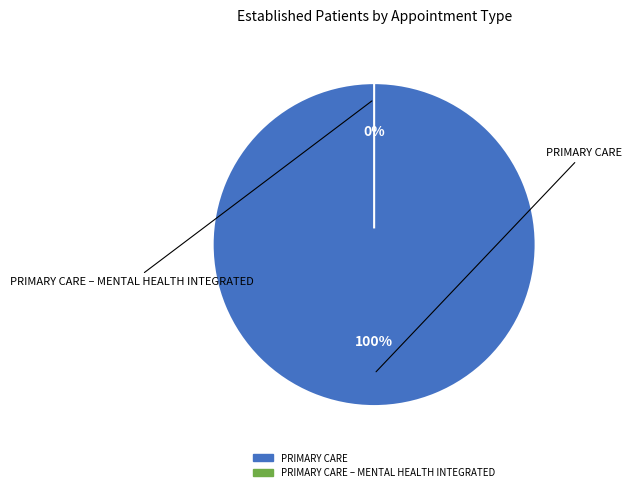

Do PRIMARY CARE and PRIMARY CARE – MENTAL HEALTH INTEGRATED together represent more than half of the pie?

Yes